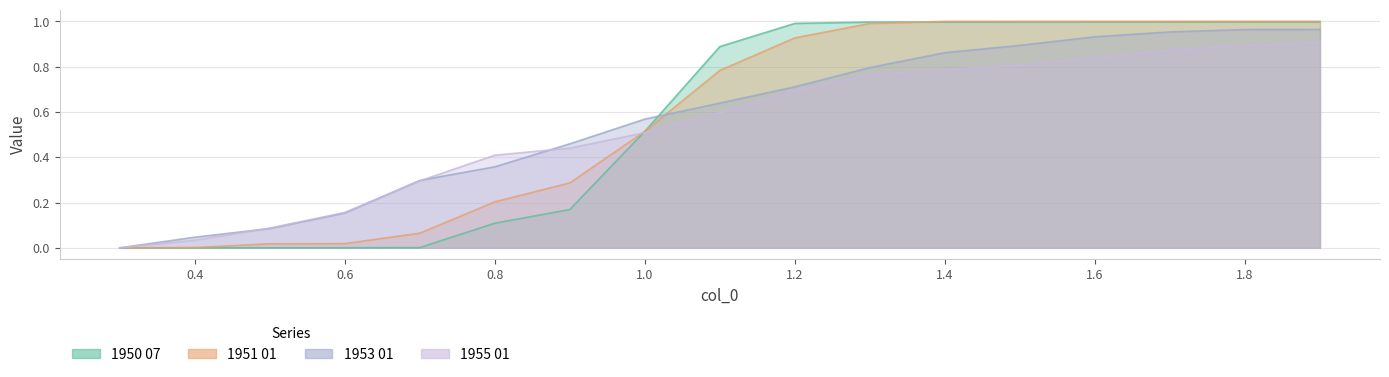

Reading left to right, what are all the values shown in this chart?

1950 07: 0.3=0.0	0.4=0.0	0.5=0.0	0.6=0.0	0.7=0.0	0.8=0.1	0.9=0.2	1.0=0.5	1.1=0.9	1.2=1.0	1.3=1.0	1.4=1.0	1.5=1.0	1.6=1.0	1.7=1.0	1.8=1.0	1.9=1.0
1951 01: 0.3=0.0	0.4=0.0	0.5=0.0	0.6=0.0	0.7=0.1	0.8=0.2	0.9=0.3	1.0=0.5	1.1=0.8	1.2=0.9	1.3=1.0	1.4=1.0	1.5=1.0	1.6=1.0	1.7=1.0	1.8=1.0	1.9=1.0
1953 01: 0.3=0.0	0.4=0.0	0.5=0.1	0.6=0.2	0.7=0.3	0.8=0.4	0.9=0.5	1.0=0.6	1.1=0.6	1.2=0.7	1.3=0.8	1.4=0.9	1.5=0.9	1.6=0.9	1.7=1.0	1.8=1.0	1.9=1.0
1955 01: 0.3=0.0	0.4=0.0	0.5=0.1	0.6=0.2	0.7=0.3	0.8=0.4	0.9=0.4	1.0=0.5	1.1=0.6	1.2=0.7	1.3=0.8	1.4=0.8	1.5=0.8	1.6=0.8	1.7=0.9	1.8=0.9	1.9=0.9